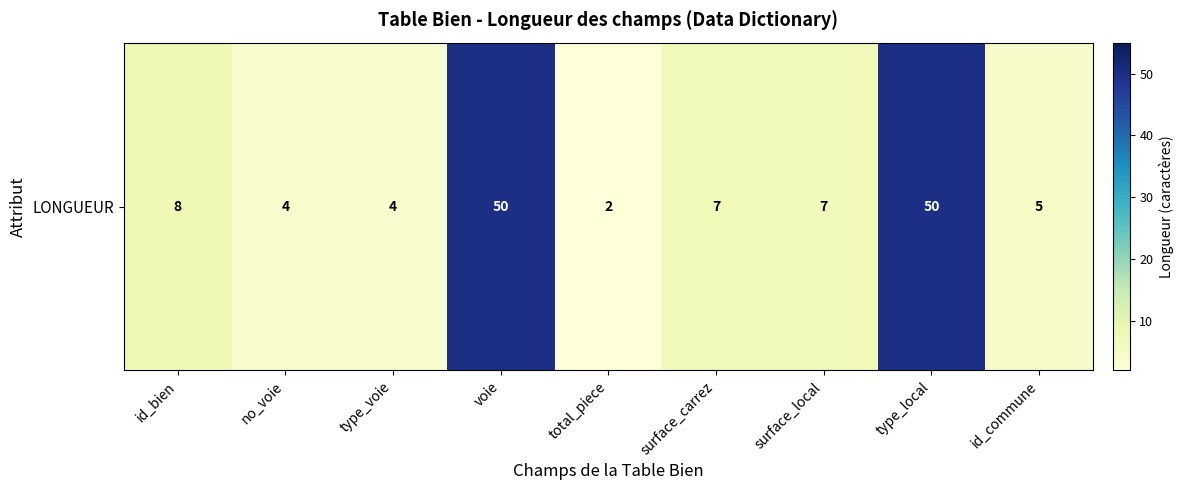

What is the sum of the values at total_piece and surface_carrez?

9